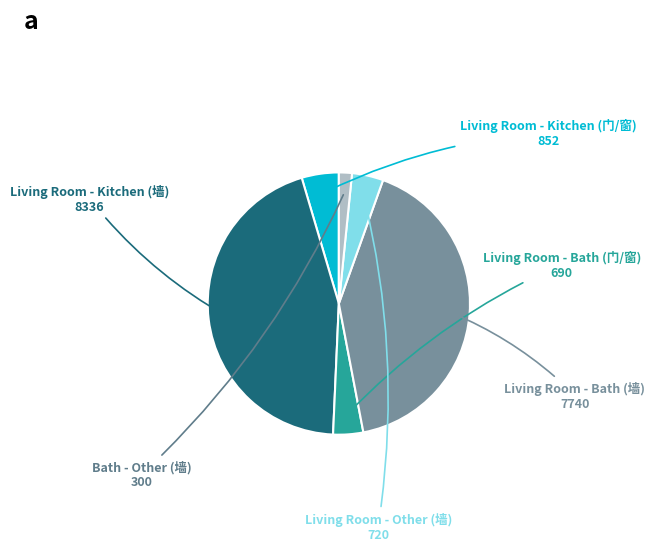

Does any single category account for the majority?

No